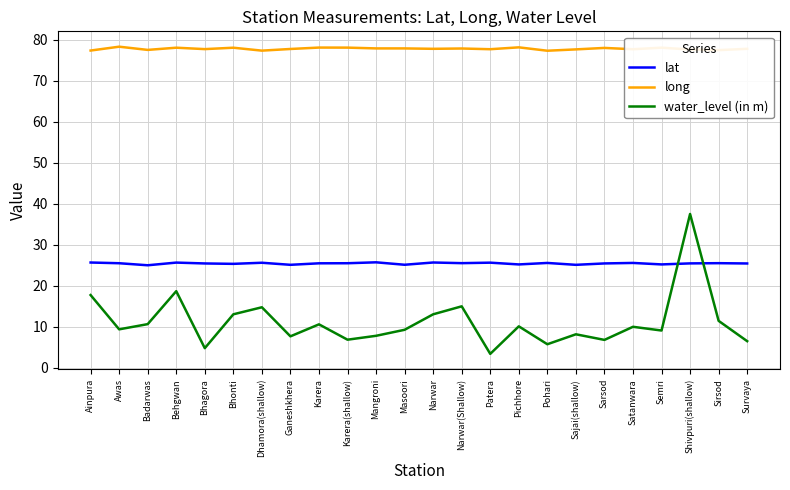

The value of lat at Bhagora is 25.4. True or false?

True